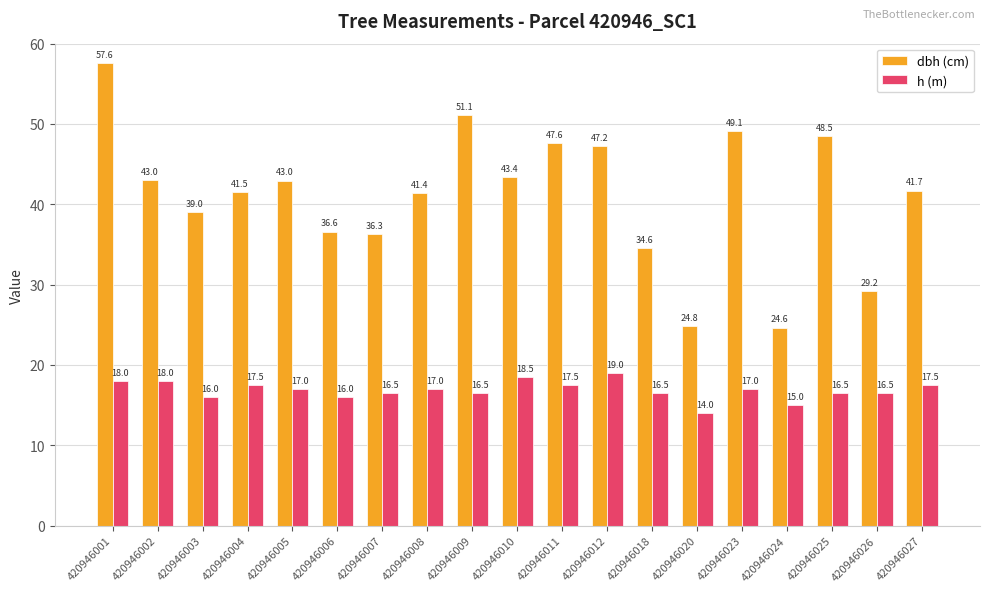

The h (m) series shows 27.4 at 420946012. True or false?

False